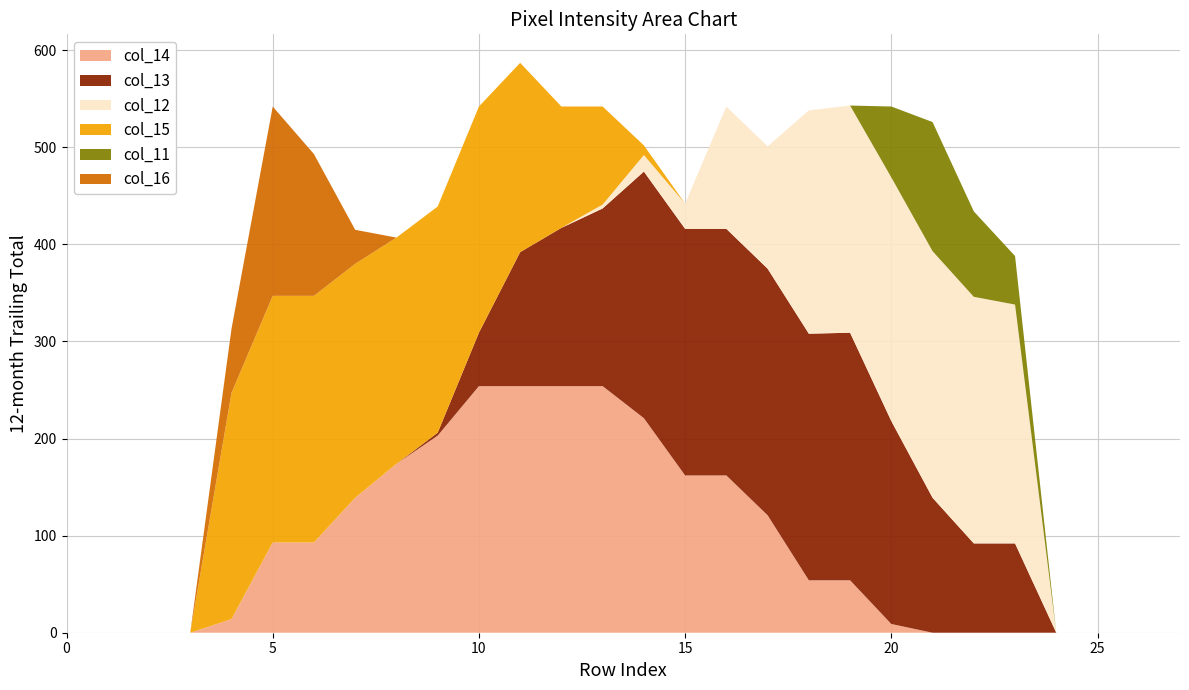

Reading left to right, what are all the values shown in this chart?

col_14: 0=0	1=0	2=0	3=0	4=14	5=93	6=93	7=139	8=174	9=203	10=254	11=254	12=254	13=254	14=221	15=162	16=162	17=121	18=54	19=54	20=9	21=0	22=0	23=0	24=0	25=0	26=0	27=0
col_13: 0=0	1=0	2=0	3=0	4=0	5=0	6=0	7=0	8=0	9=3	10=55	11=138	12=163	13=183	14=254	15=254	16=254	17=254	18=254	19=255	20=209	21=139	22=92	23=92	24=0	25=0	26=0	27=0
col_12: 0=0	1=0	2=0	3=0	4=0	5=0	6=0	7=0	8=0	9=0	10=0	11=0	12=0	13=4	14=17	15=26	16=126	17=126	18=230	19=234	20=251	21=254	22=254	23=246	24=0	25=0	26=0	27=0
col_15: 0=0	1=0	2=0	3=0	4=233	5=254	6=254	7=241	8=233	9=233	10=233	11=195	12=125	13=101	14=10	15=0	16=0	17=0	18=0	19=0	20=0	21=0	22=0	23=0	24=0	25=0	26=0	27=0
col_11: 0=0	1=0	2=0	3=0	4=0	5=0	6=0	7=0	8=0	9=0	10=0	11=0	12=0	13=0	14=0	15=0	16=0	17=0	18=0	19=0	20=73	21=133	22=88	23=50	24=0	25=0	26=0	27=0
col_16: 0=0	1=0	2=0	3=0	4=66	5=195	6=146	7=35	8=0	9=0	10=0	11=0	12=0	13=0	14=0	15=0	16=0	17=0	18=0	19=0	20=0	21=0	22=0	23=0	24=0	25=0	26=0	27=0